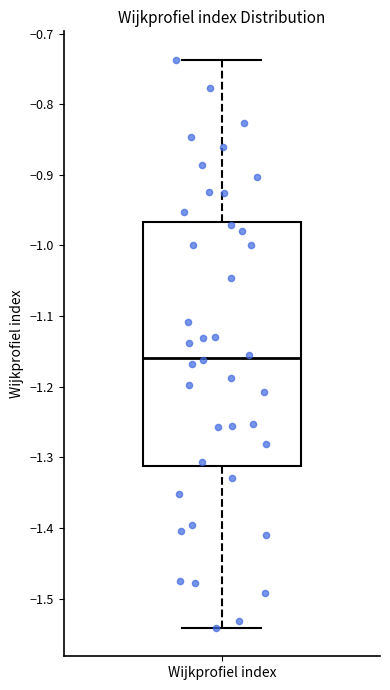

Read this box plot against the y-axis: the position of the median line, the range covered by the box, and the ends of both whiskers. The values are not printed on the chart, so give them approximately, as read against the axis.

median -1.16, box -1.31 to -0.97, whiskers -1.54 to -0.74